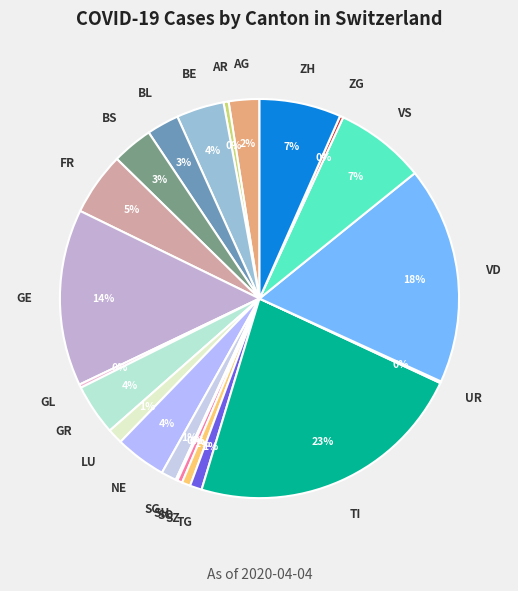

What is the largest slice in the pie chart?

TI